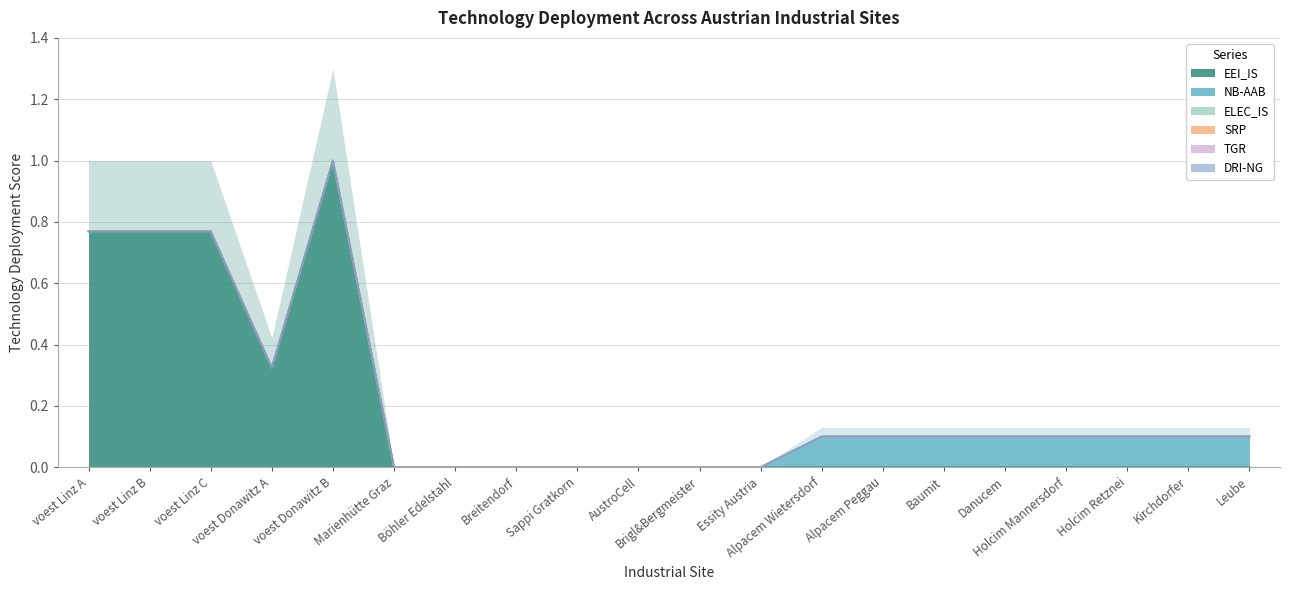

Count the number of data series in this chart.

6